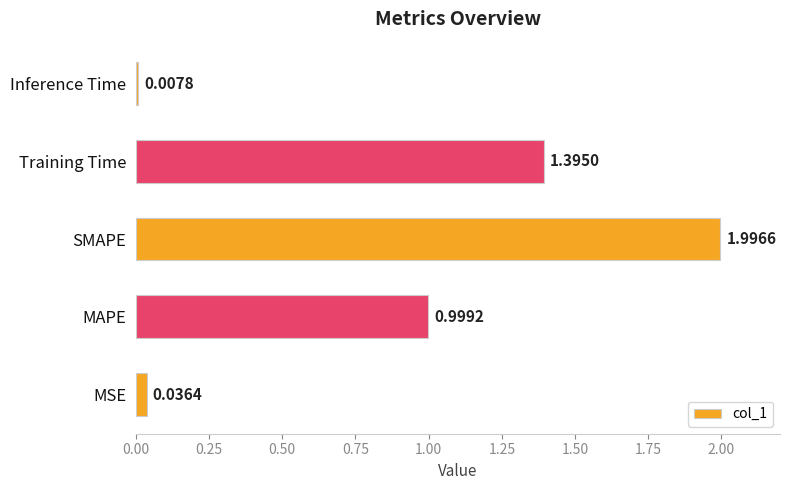

What is the difference between the maximum and minimum values?

2.0